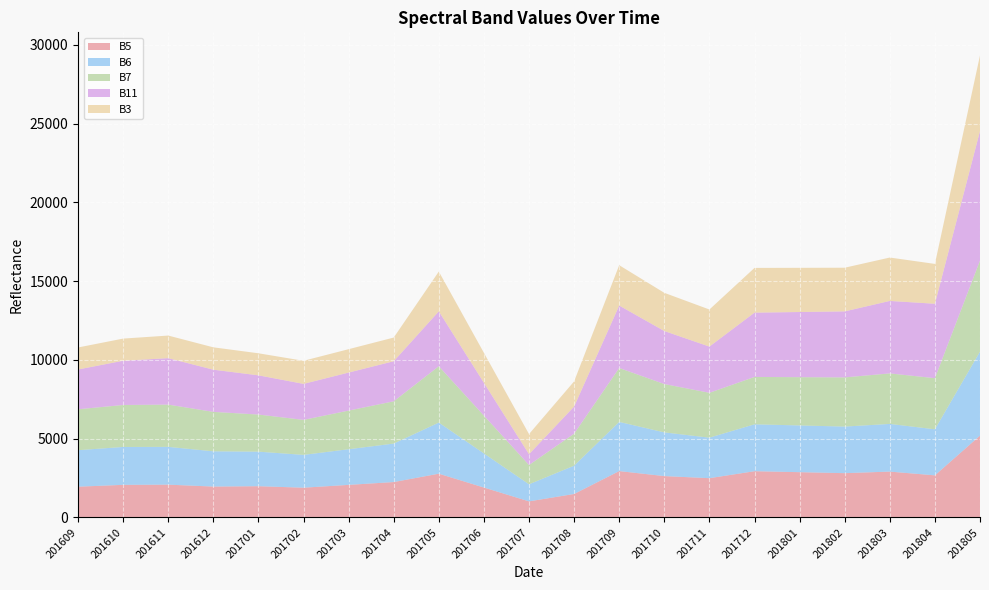

Reading left to right, list all the values displayed in this chart.

B5: 201609=1950	201610=2067	201611=2079	201612=1958	201701=1981	201702=1886	201703=2065	201704=2244	201705=2775	201706=1896	201707=1018	201708=1487	201709=2940	201710=2623	201711=2490	201712=2933	201801=2871	201802=2809	201803=2908	201804=2670	201805=5191
B6: 201609=2317	201610=2405	201611=2399	201612=2238	201701=2193	201702=2083	201703=2263	201704=2443	201705=3245	201706=2164	201707=1083	201708=1797	201709=3123	201710=2774	201711=2572	201712=2977	201801=2967	201802=2957	201803=3027	201804=2923	201805=5334
B7: 201609=2597	201610=2665	201611=2683	201612=2504	201701=2356	201702=2222	201703=2453	201704=2684	201705=3577	201706=2401	201707=1226	201708=2033	201709=3422	201710=3070	201711=2849	201712=3008	201801=3065	201802=3122	201803=3207	201804=3246	201805=5783
B11: 201609=2527	201610=2809	201611=2950	201612=2679	201701=2490	201702=2287	201703=2415	201704=2544	201705=3487	201706=2086	201707=686	201708=1722	201709=3966	201710=3366	201711=2935	201712=4083	201801=4137	201802=4192	201803=4602	201804=4726	201805=8225
B3: 201609=1397	201610=1406	201611=1434	201612=1419	201701=1400	201702=1465	201703=1484	201704=1503	201705=2525	201706=1901	201707=1277	201708=1597	201709=2561	201710=2425	201711=2353	201712=2839	201801=2805	201802=2772	201803=2754	201804=2529	201805=4797